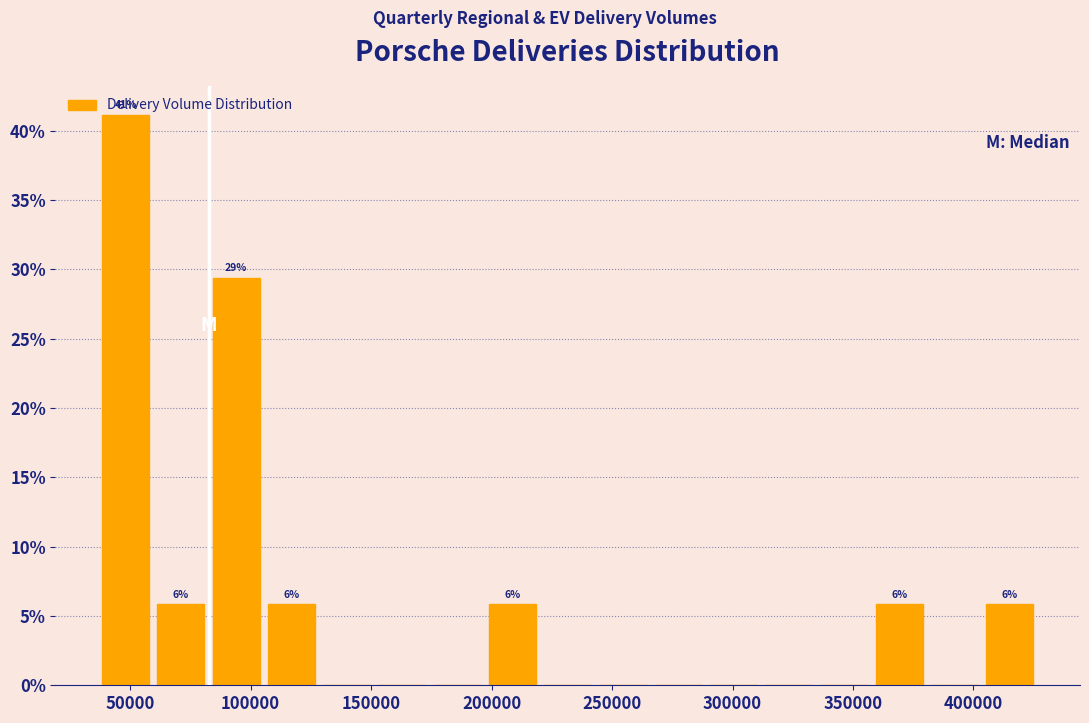

Over which range of the x-axis is the bar tallest?

35000 to 60000